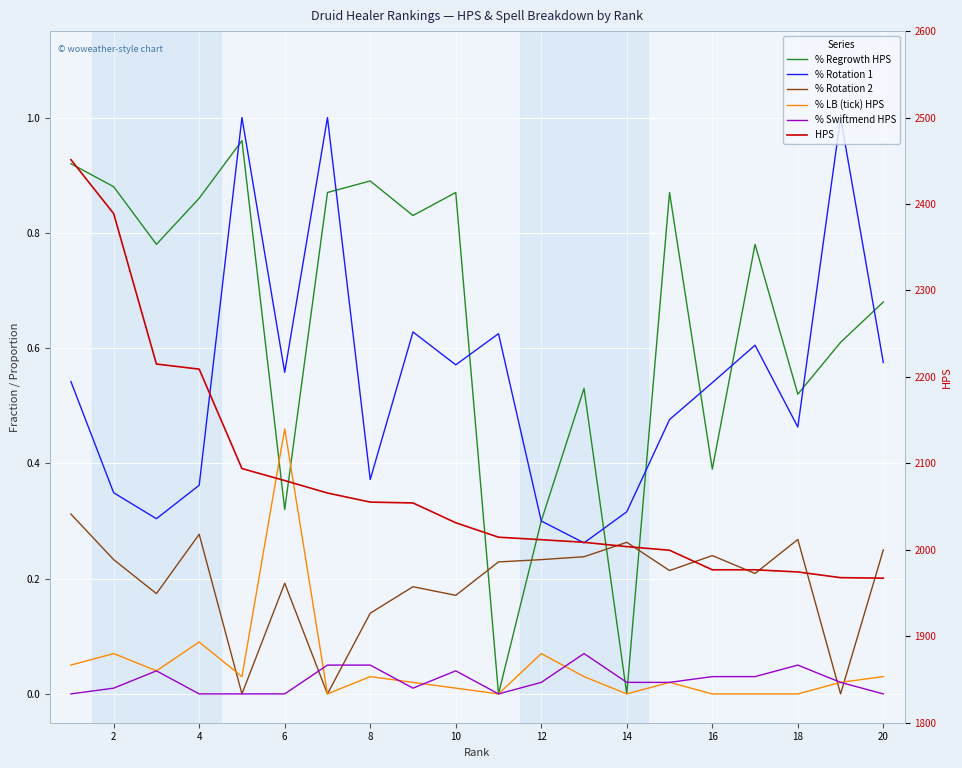

Which has a higher value, 12 or 4?

4